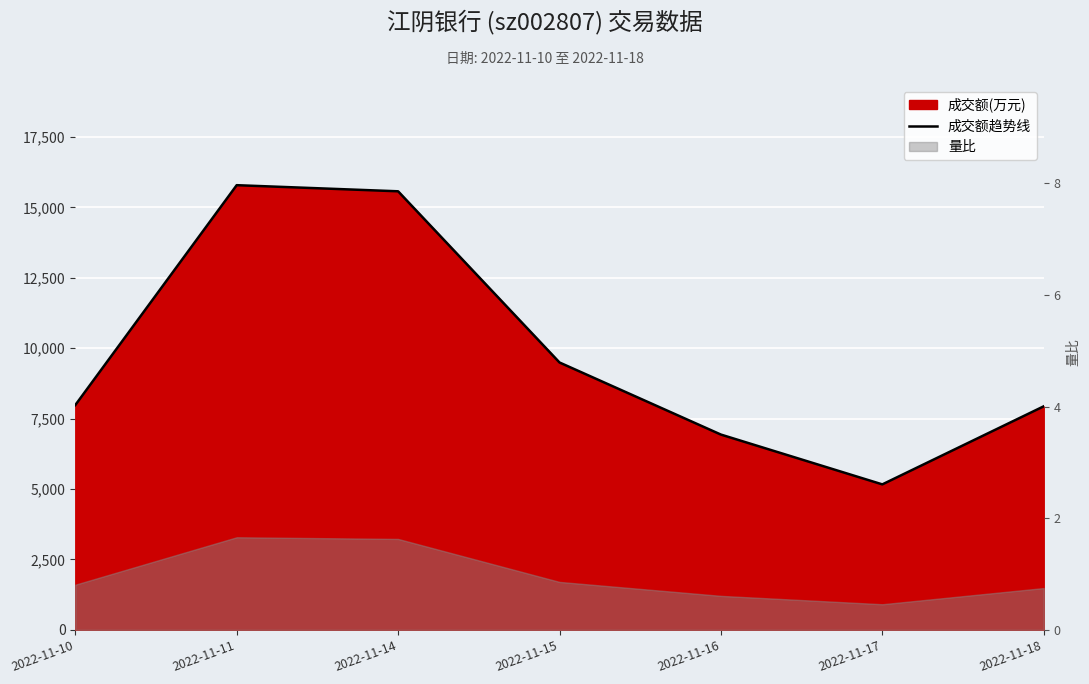

At which label is the value closest to 10476?

2022-11-15